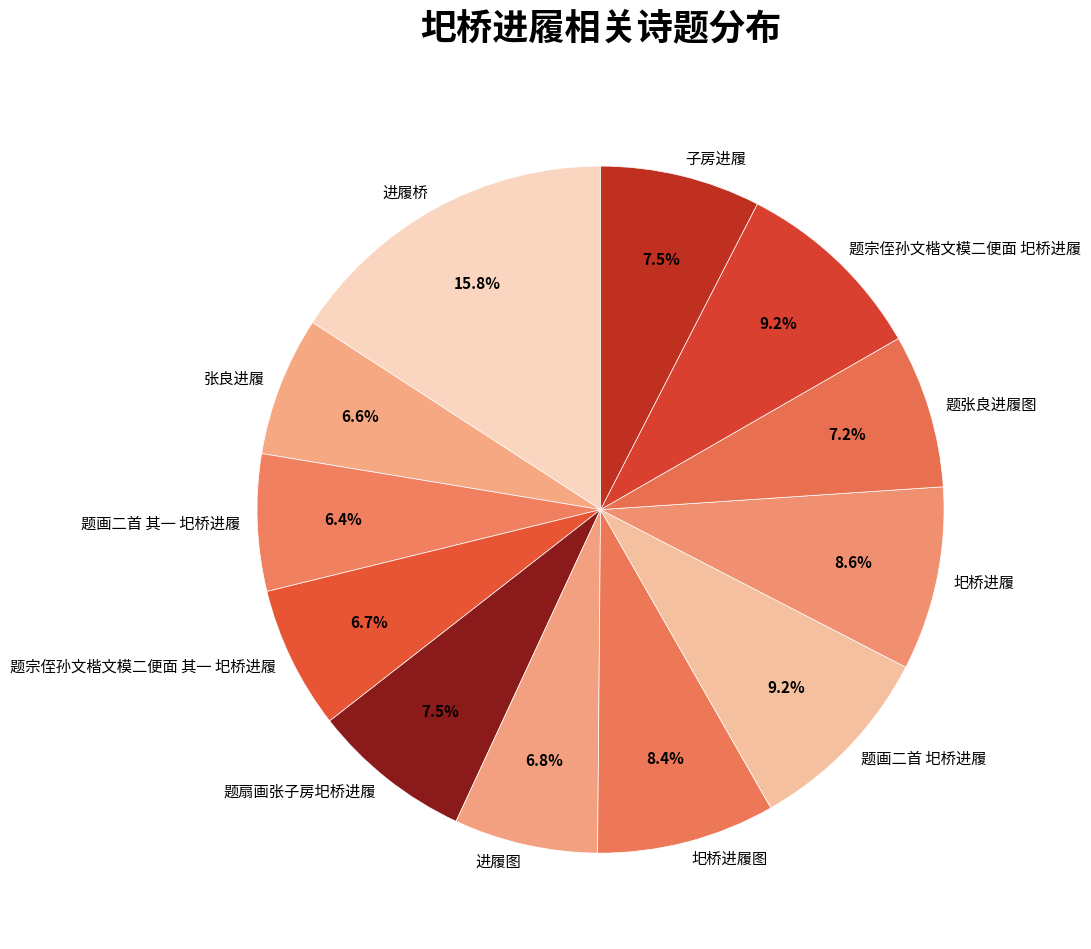

How much of the chart is everything except 圯桥进履图?

91.6%